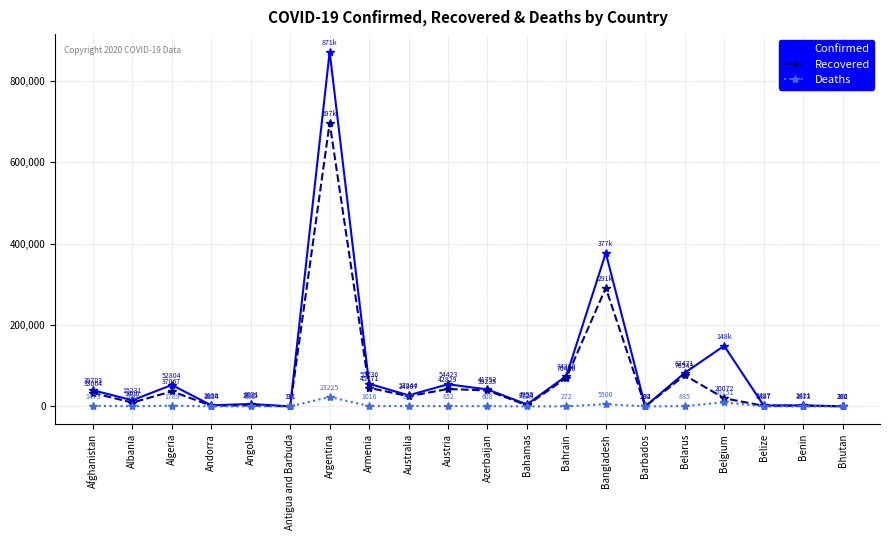

Is the value of Recovered at Antigua and Barbuda greater than the value of Confirmed at Algeria?

No